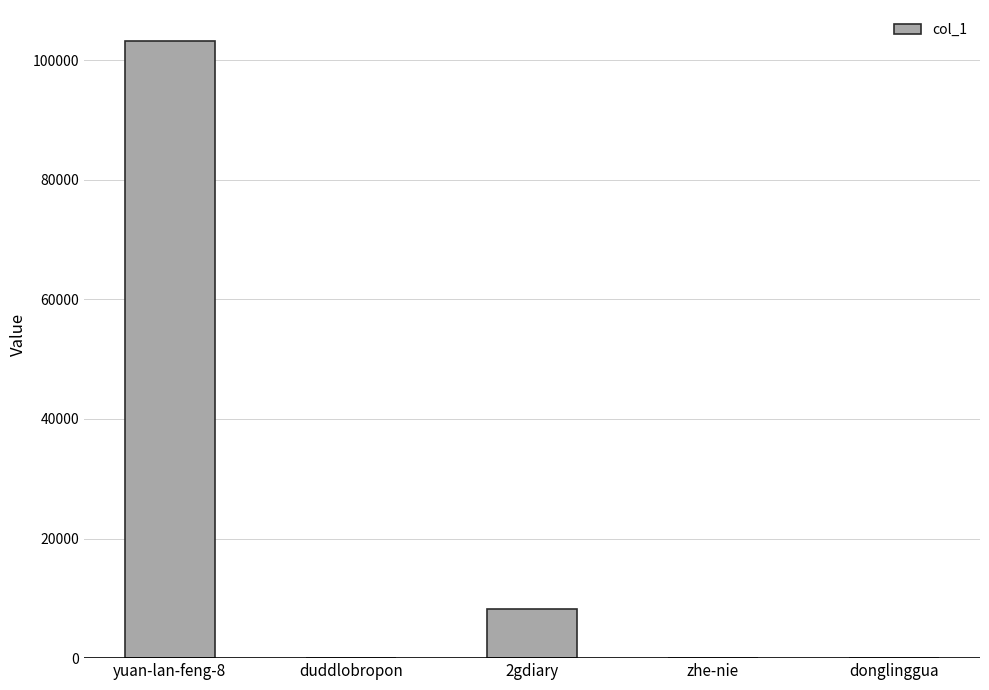

At which category does the chart reach its peak across all series?

yuan-lan-feng-8